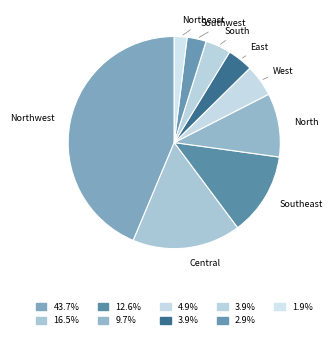

Is there a majority slice in this chart?

No